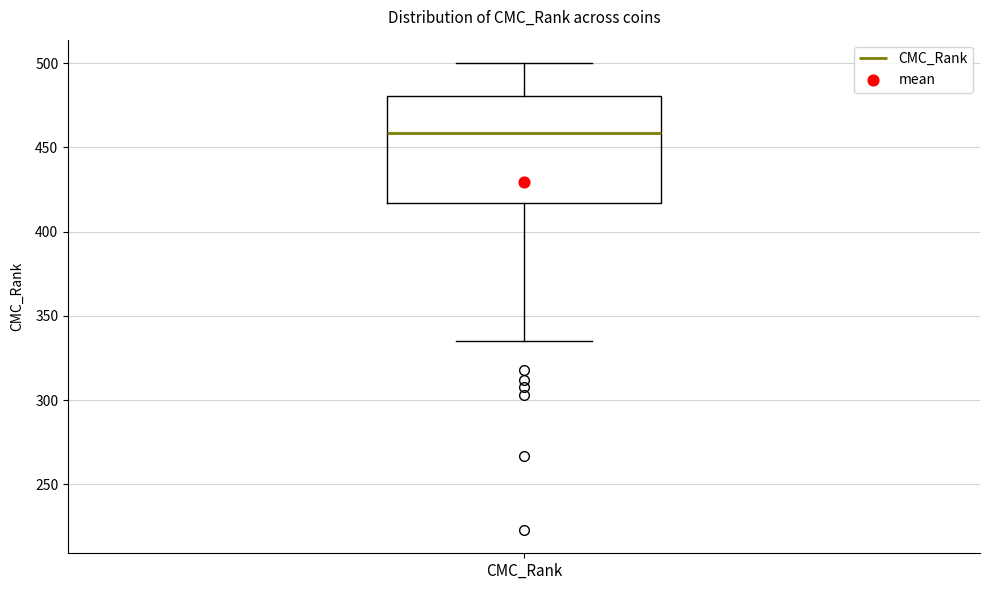

Read this box plot against the y-axis: the position of the median line, the range covered by the box, and the ends of both whiskers. The values are not printed on the chart, so give them approximately, as read against the axis.

median 460, box 415 to 480, whiskers 335 to 500